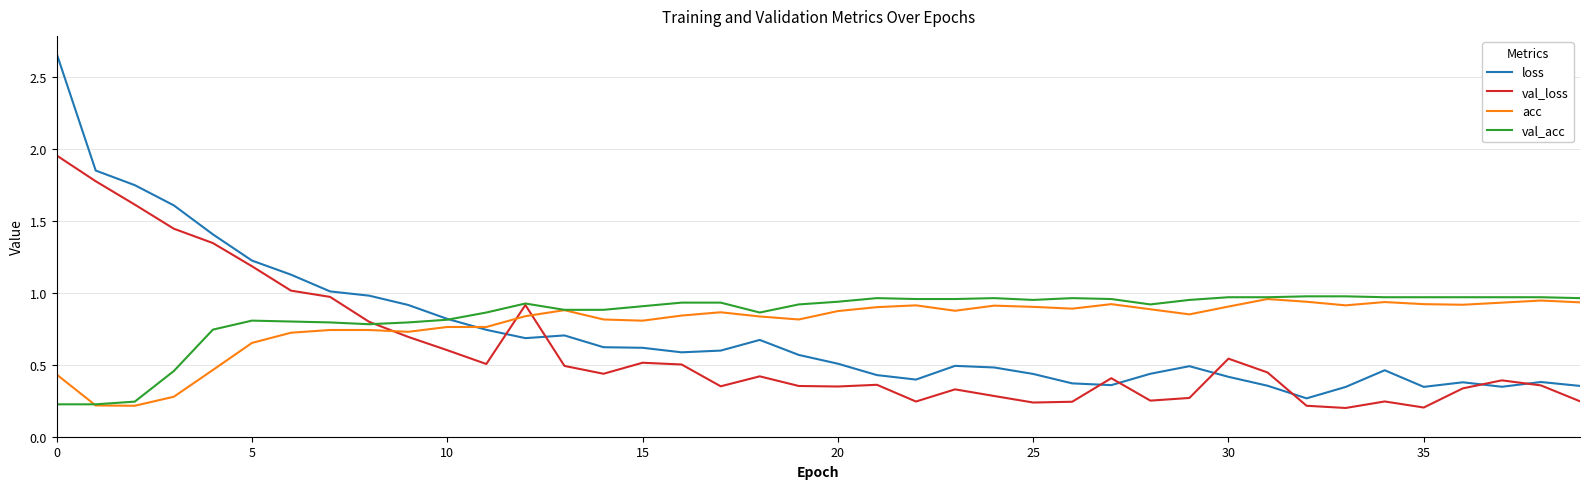

Which series has the widest spread of values?

loss